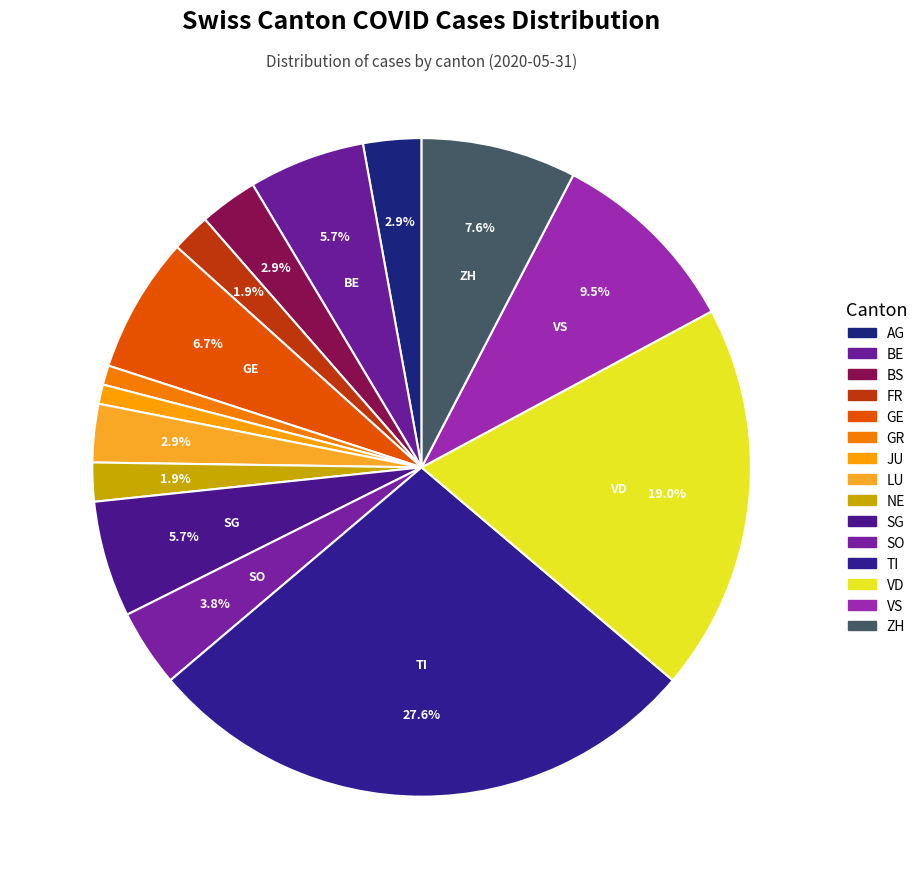

Rank the categories by value from lowest to highest.

GR, JU, FR, NE, AG, BS, LU, SO, BE, SG, GE, ZH, VS, VD, TI